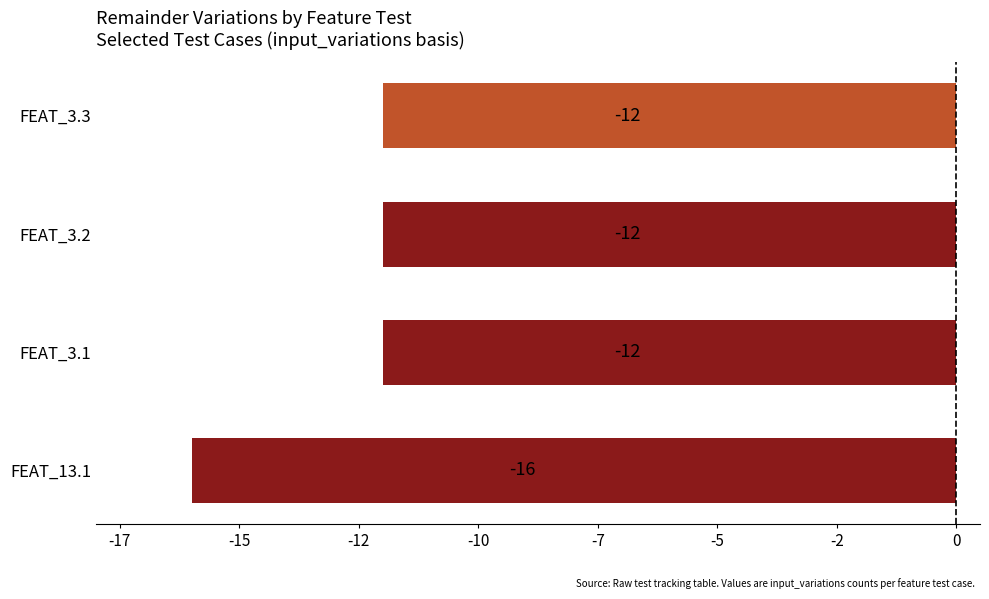

What is the smallest value displayed?

-16